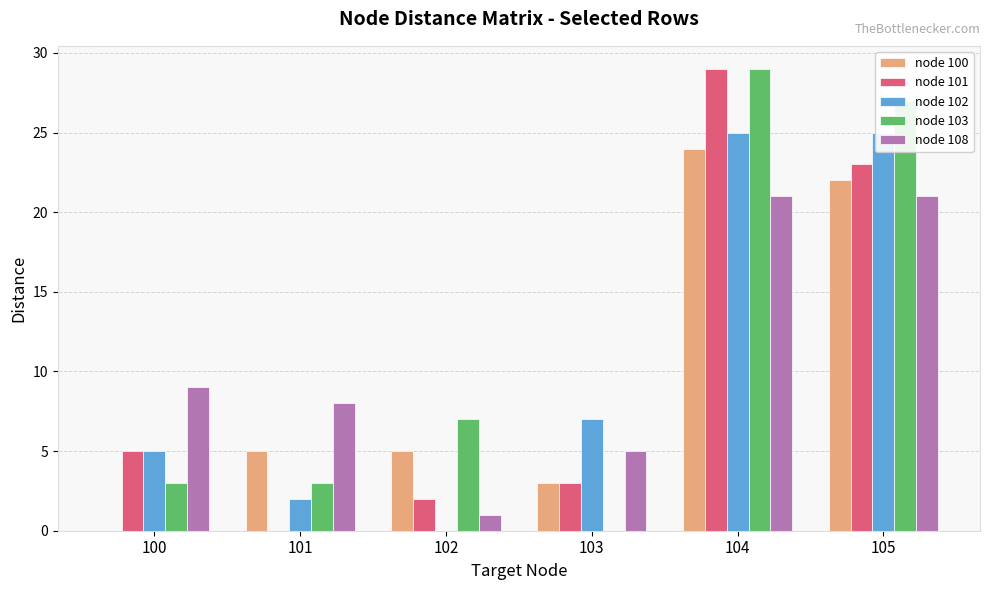

At which category is the sum across all series the highest?

104